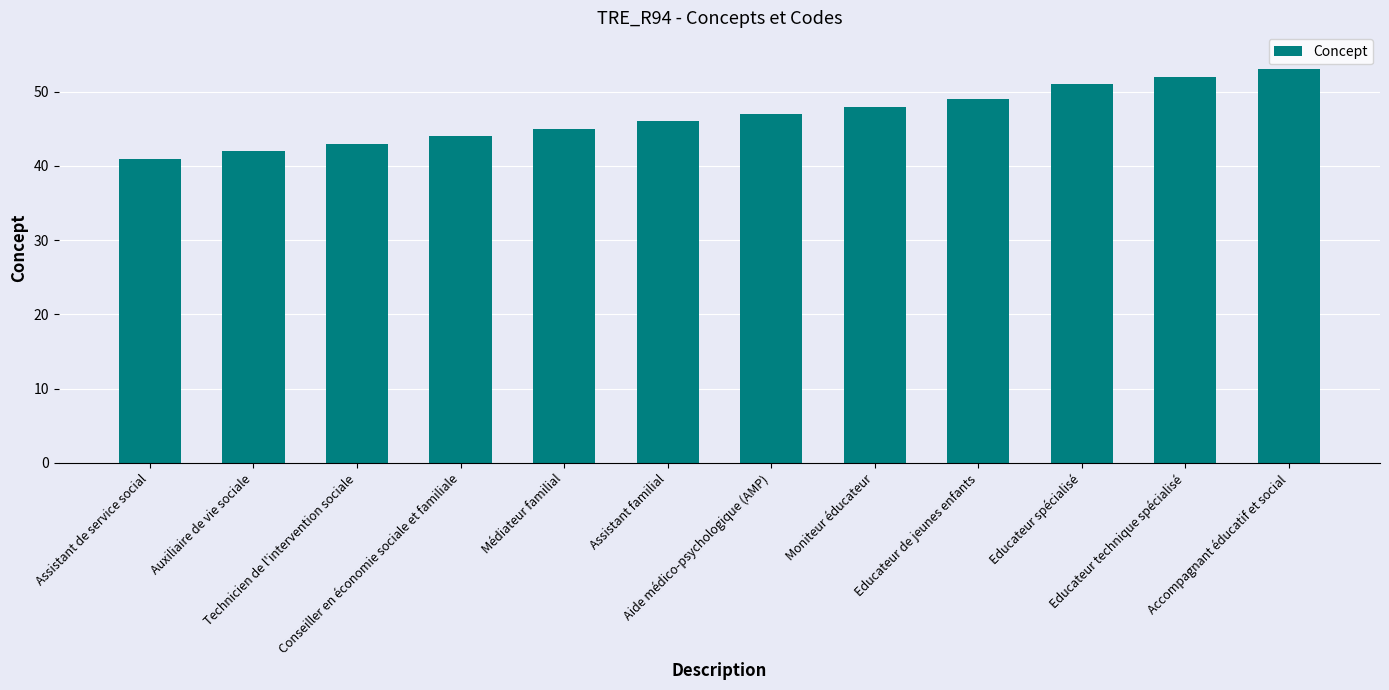

Is it true that the value at Auxiliaire de vie sociale is 42?

True